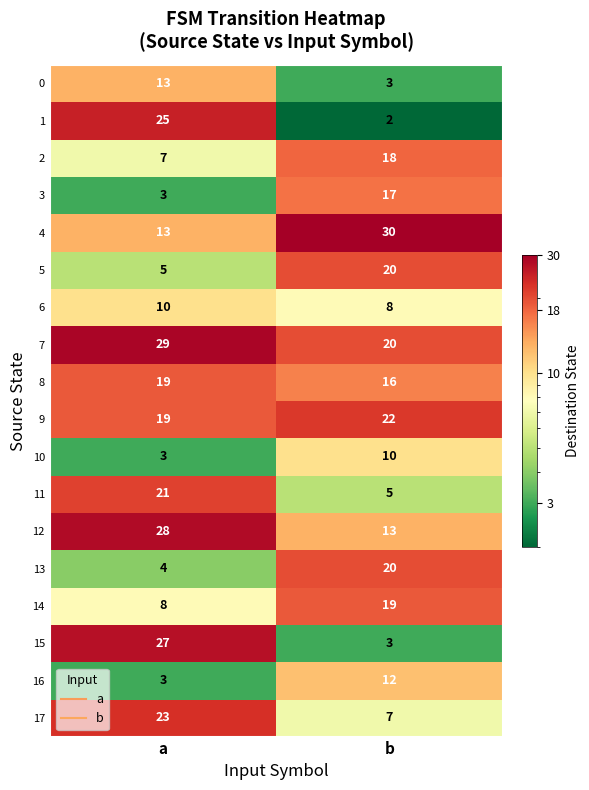

Which label corresponds to the largest value in the chart?

b